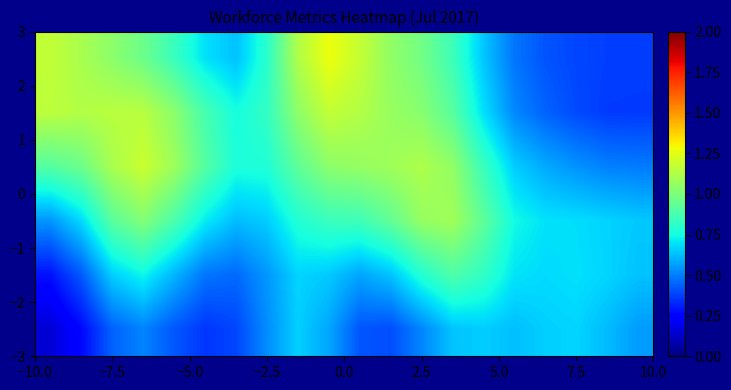

What is the greatest value displayed?

1.3